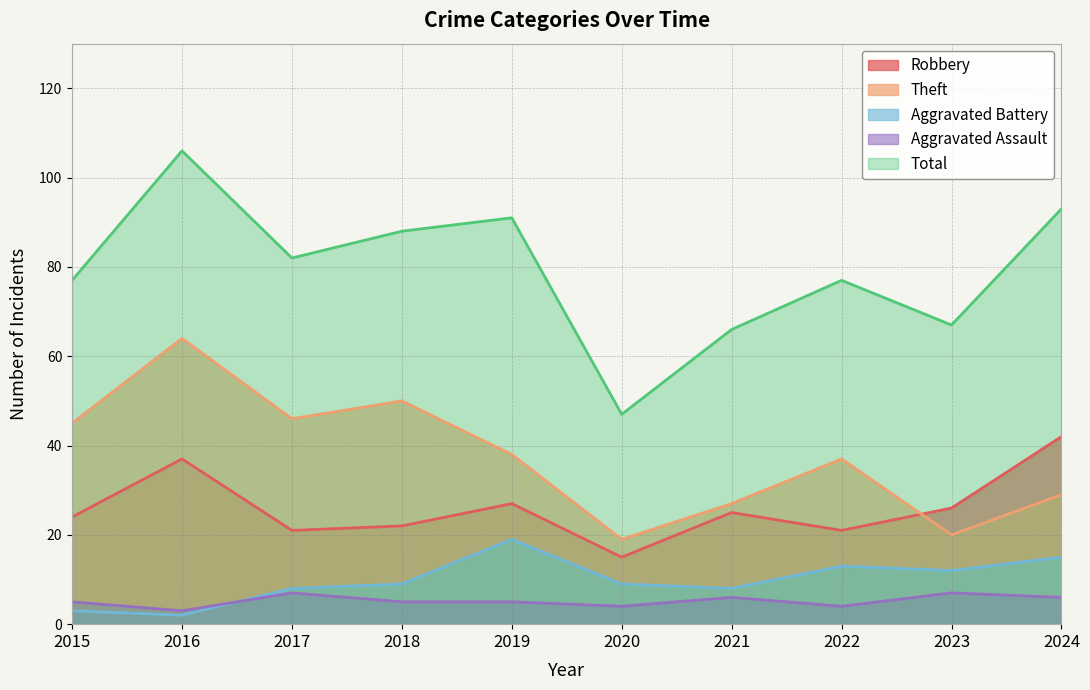

True or false: Robbery and Total cross at least once.

False